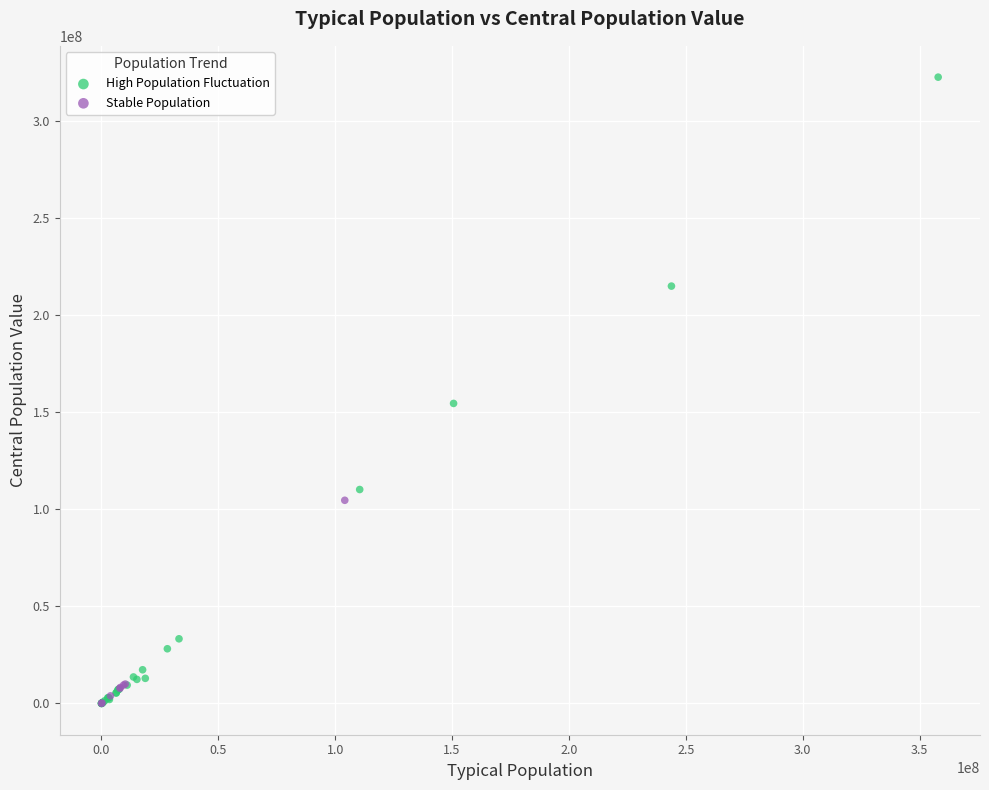

Which series contains the highest Y value?

High Population Fluctuation